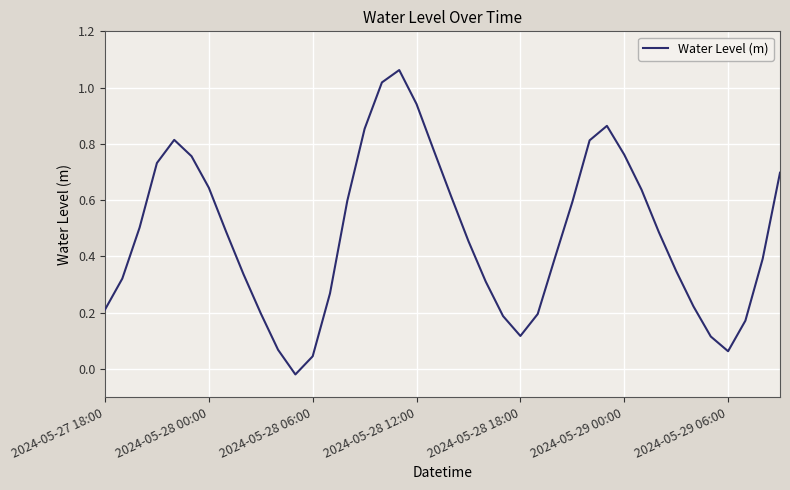

Is this an area chart (filled region under the line)?

No